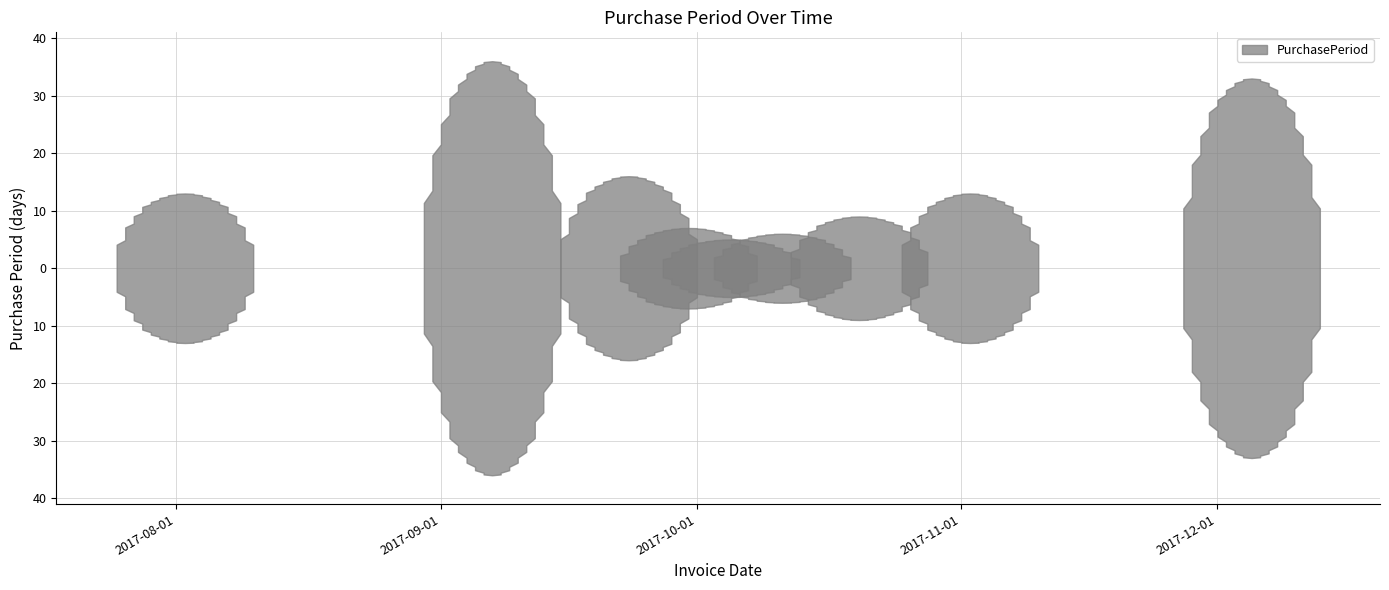

List the labels in order of value, smallest first.

2017-10-05, 2017-10-11, 2017-09-30, 2017-10-20, 2017-08-02, 2017-11-02, 2017-09-23, 2017-12-05, 2017-09-07